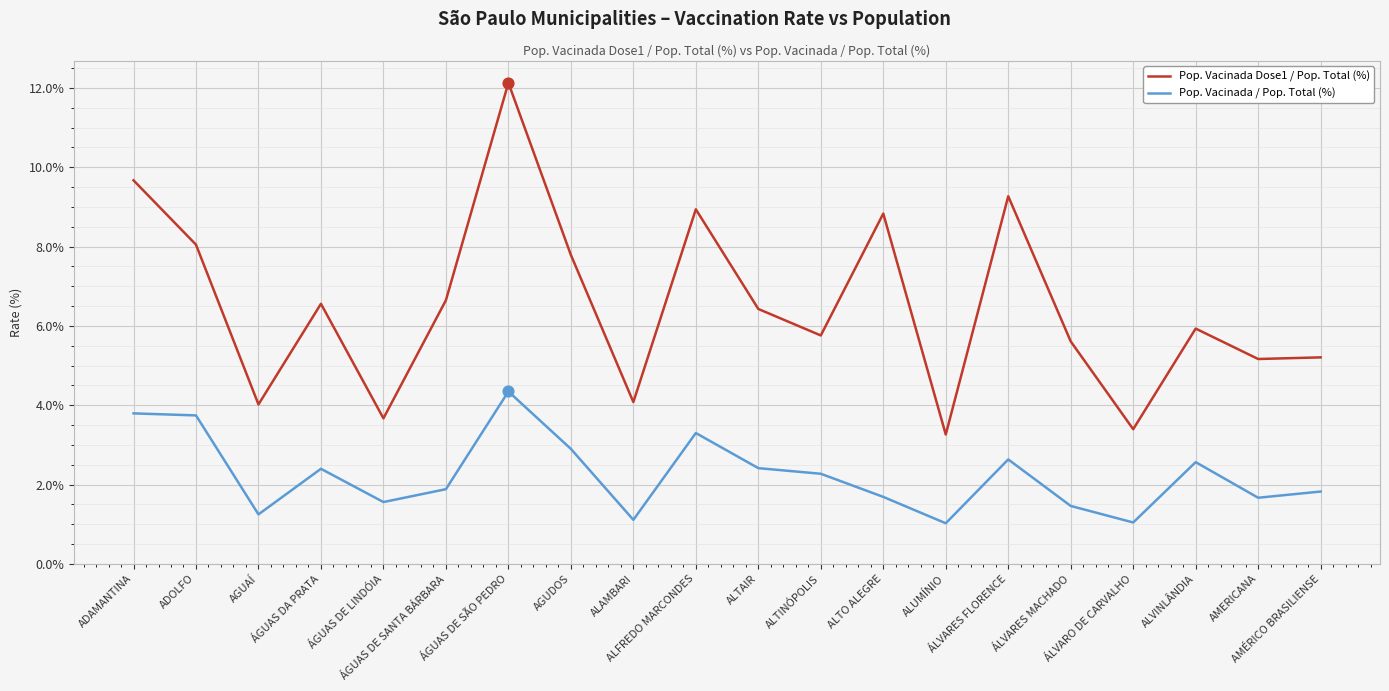

Which series has the largest total across all categories?

Pop. Vacinada Dose1 / Pop. Total (%)